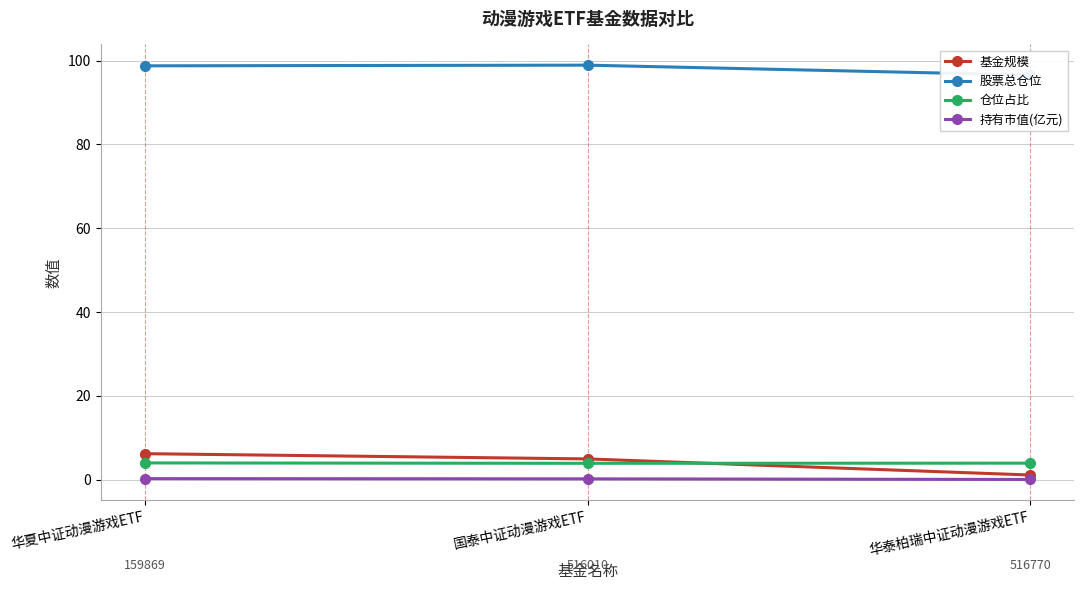

Which has a higher value, 国泰中证动漫游戏ETF or 华泰柏瑞中证动漫游戏ETF?

国泰中证动漫游戏ETF